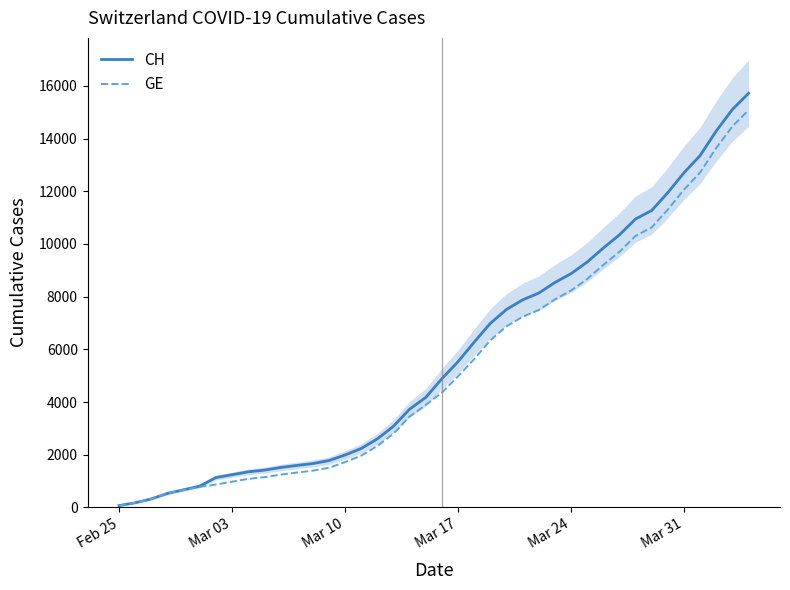

Reading right to left, transcribe all the data shown in this chart.

CH: 15719	15106	14289	13356	12703	11949	11271	10949	10346	9845	9313	8874	8537	8135	7878	7513	6987	6273	5533	4886	4175	3731	3081	2603	2238	1992	1780	1667	1594	1517	1417	1353	1244	1135	812	673	533	326	178	72
GE: 15077	14464	13647	12714	12061	11307	10629	10307	9704	9203	8671	8232	7895	7493	7236	6871	6345	5631	4976	4359	3894	3450	2800	2332	1967	1721	1509	1396	1323	1246	1149	1085	978	870	782	673	533	326	178	72